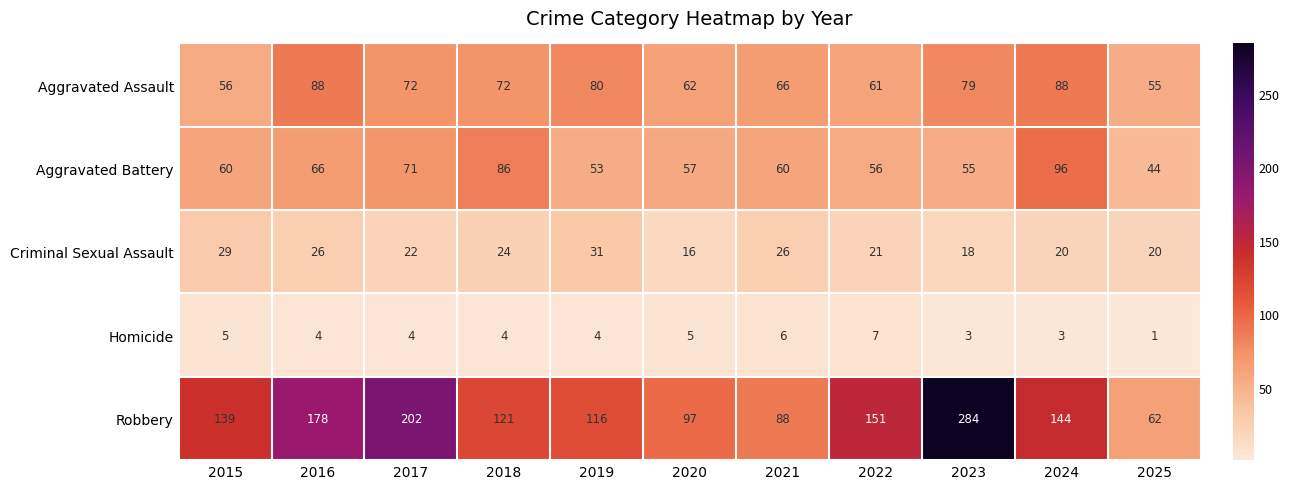

At 2016, list the series in order from smallest to largest.

Homicide, Criminal Sexual Assault, Aggravated Battery, Aggravated Assault, Robbery